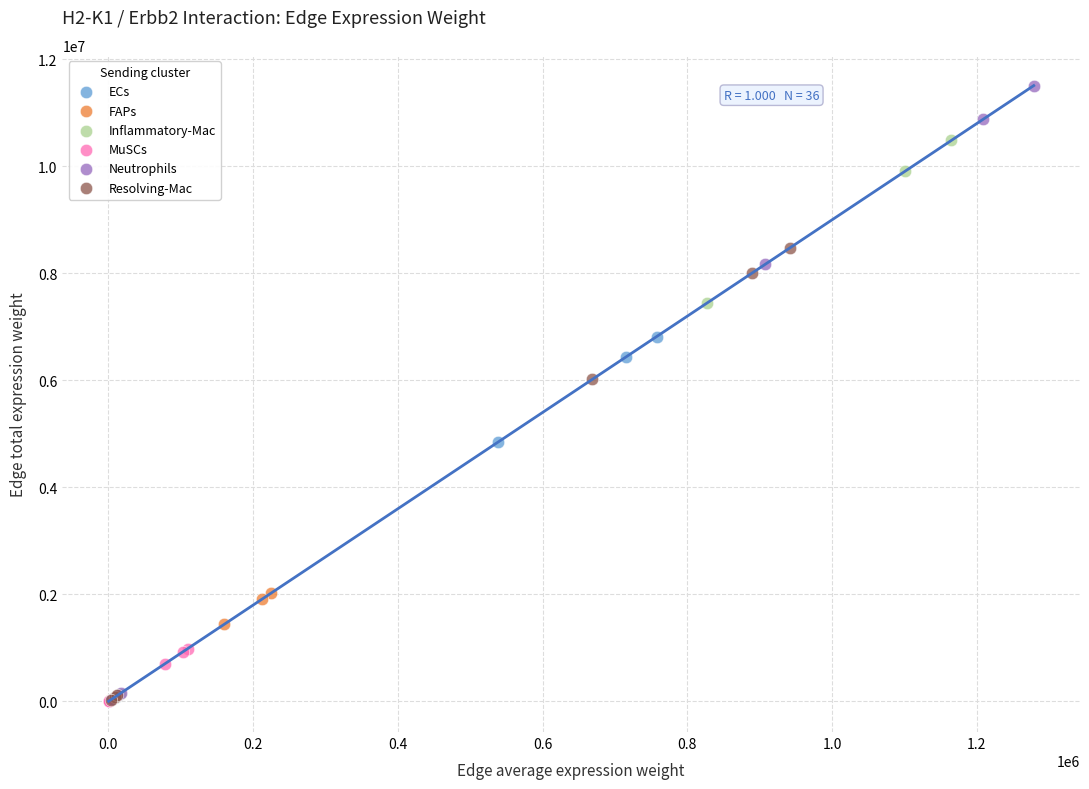

Which series has the largest Y range (max minus min)?

Neutrophils